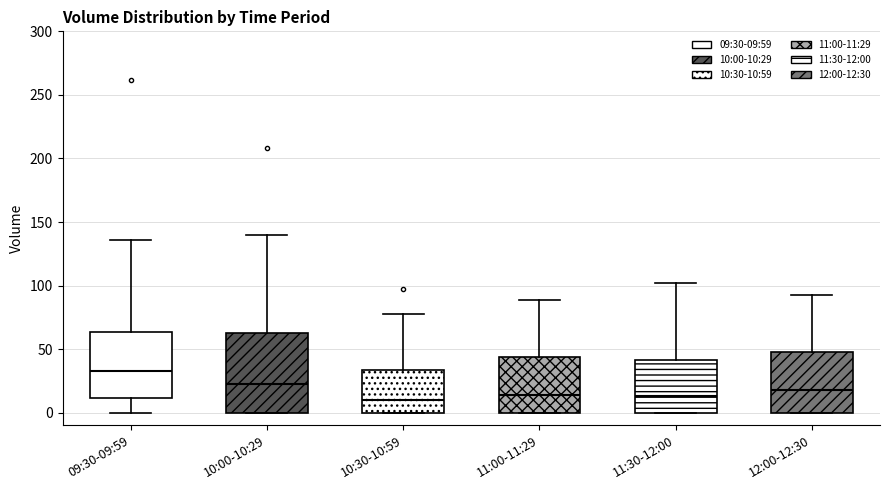

Where is the lower edge of the box for 09:30-09:59 on the y-axis? The values are not printed on the chart, so give them approximately, as read against the axis.

10